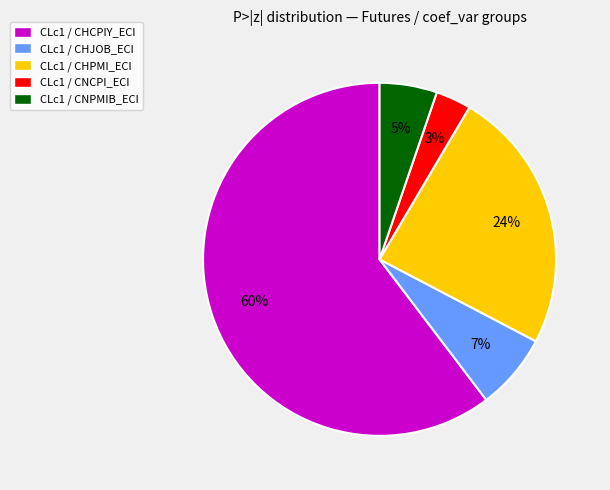

To the nearest percent, what portion does CLc1 / CHPMI_ECI represent?

24%